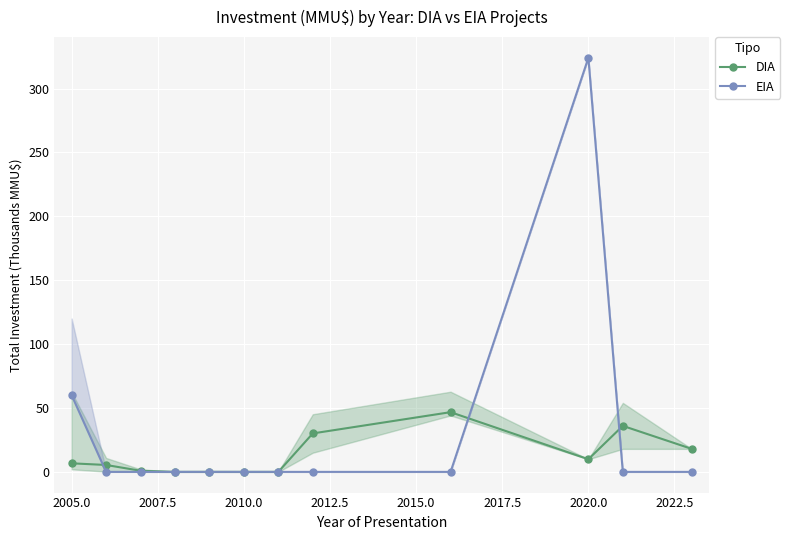

At how many categories does at least one series exceed 67?

1